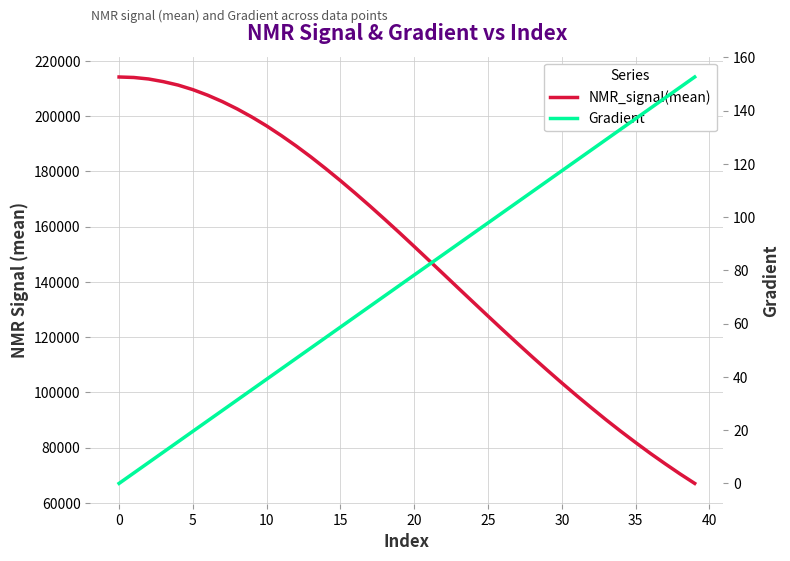

What is the difference between the second highest and minimum values in the Gradient series?

148.7